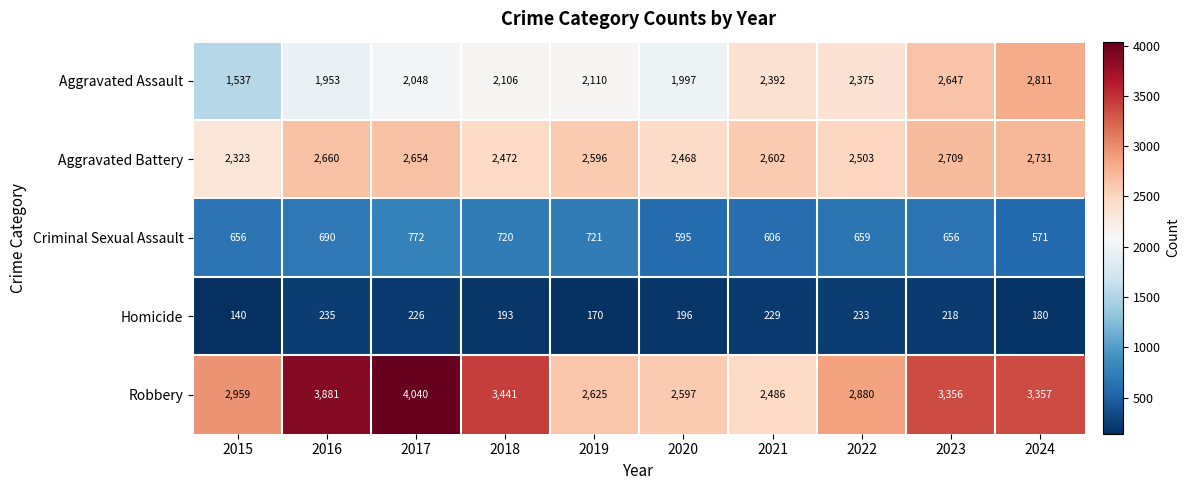

True or false: Homicide has a value of 51 at 2015.

False